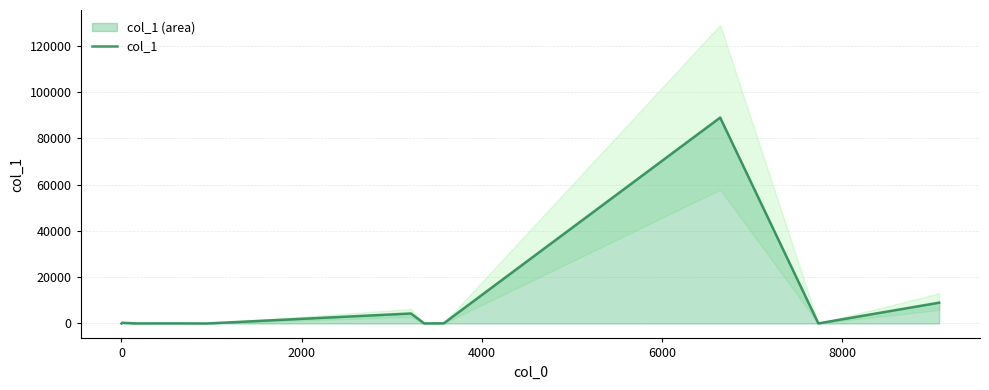

True or false: the data shows 13802 at 10.

False